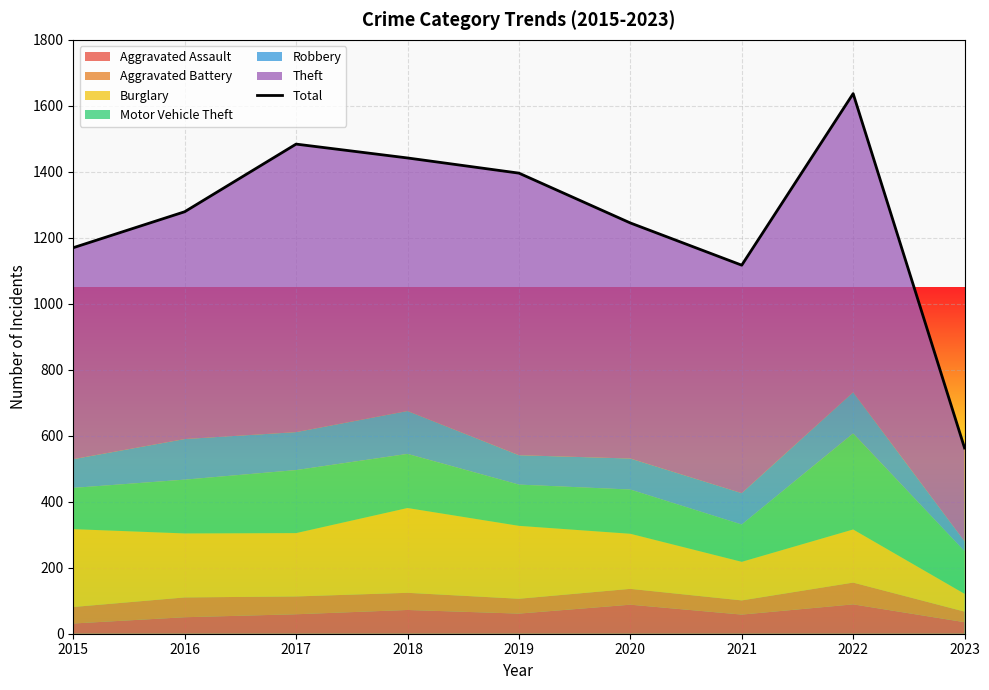

At which category does the chart reach its peak across all series?

2022